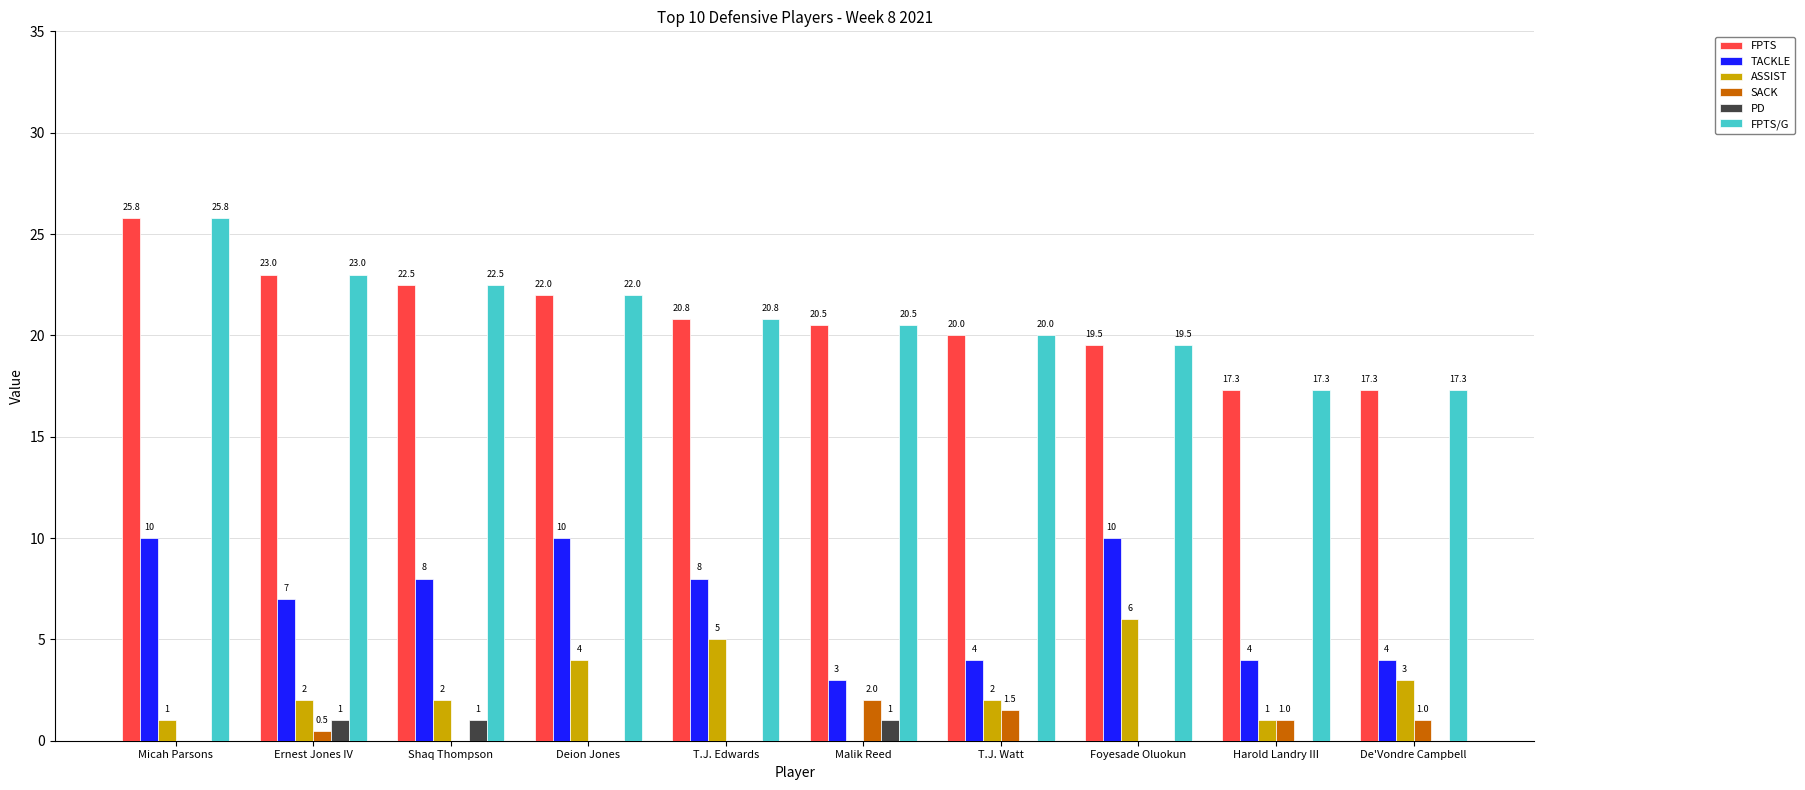

The TACKLE series shows 4.0 at De'Vondre Campbell. True or false?

True